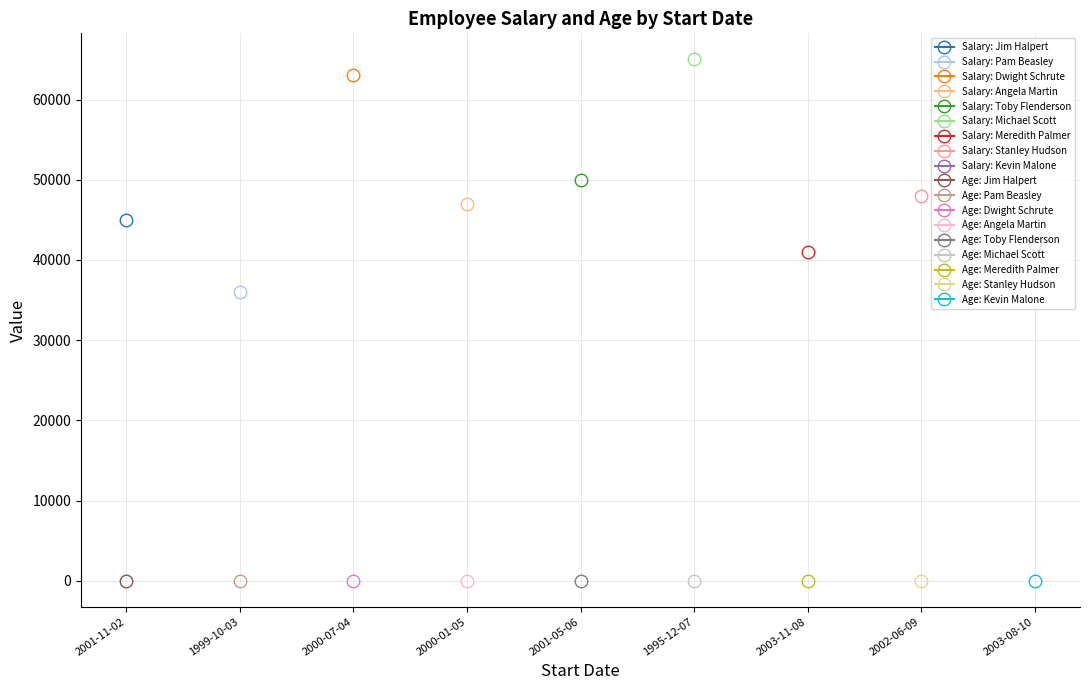

Rank the series at 2000-01-05 from lowest to highest value.

Age, Salary